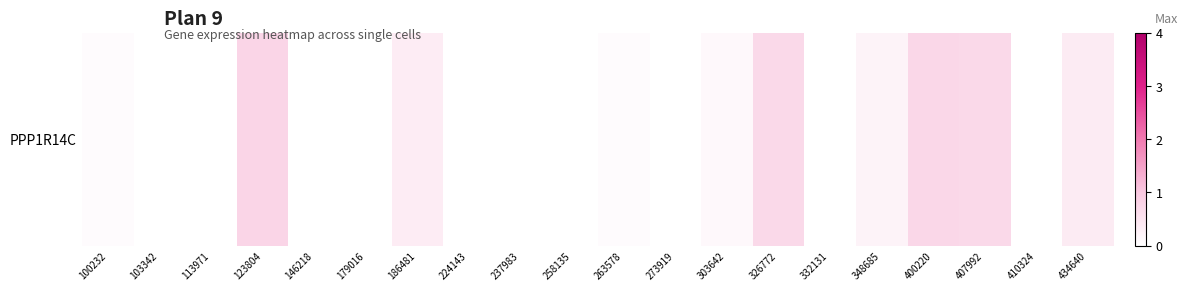

Reading right to left, list all the values displayed in this chart.

0.4	0.0	0.7	0.7	0.2	0.0	0.7	0.1	0.0	0.1	0.0	0.0	0.0	0.3	0.0	0.0	0.8	0.0	0.0	0.1